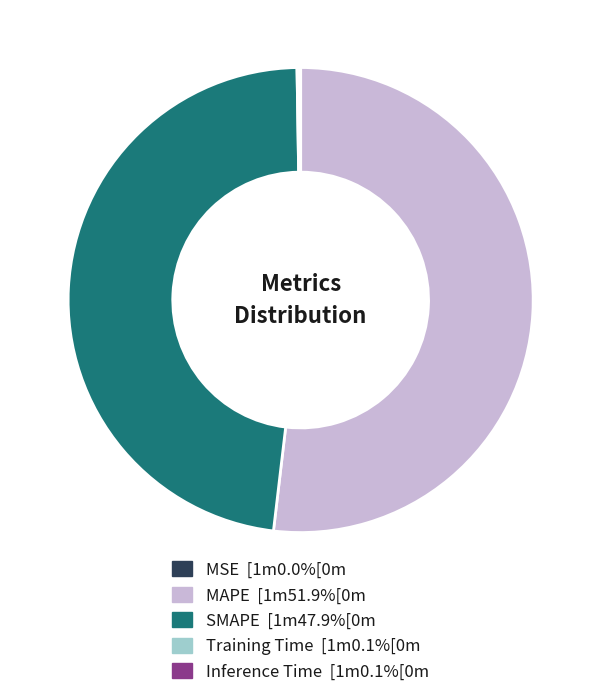

Does any single category account for the majority?

Yes